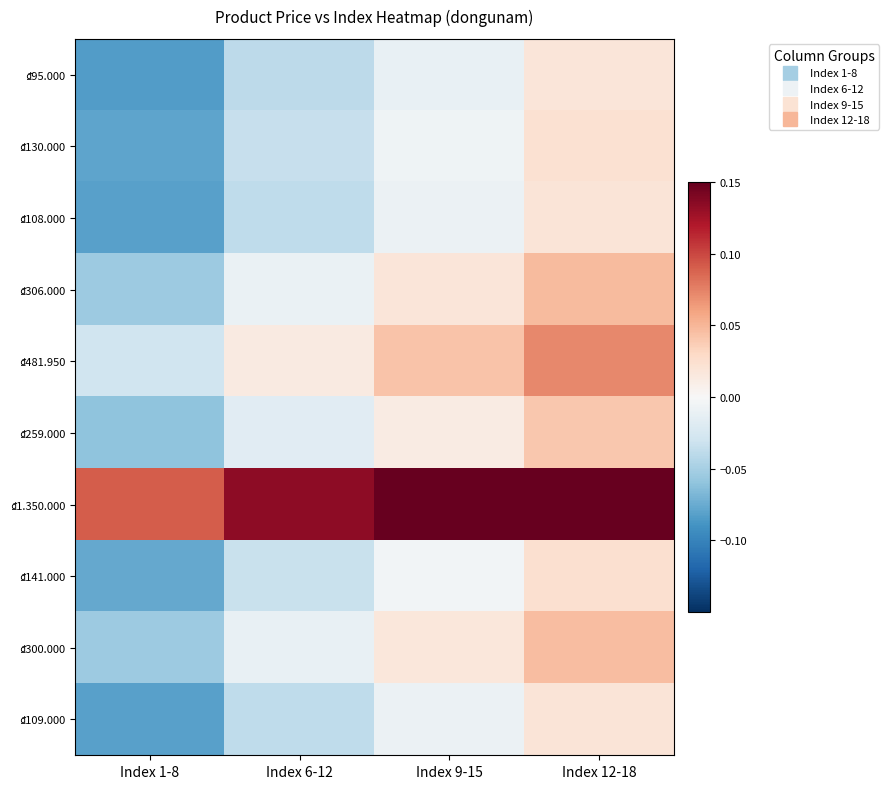

Which series has the largest total across all categories?

₫1.350.000